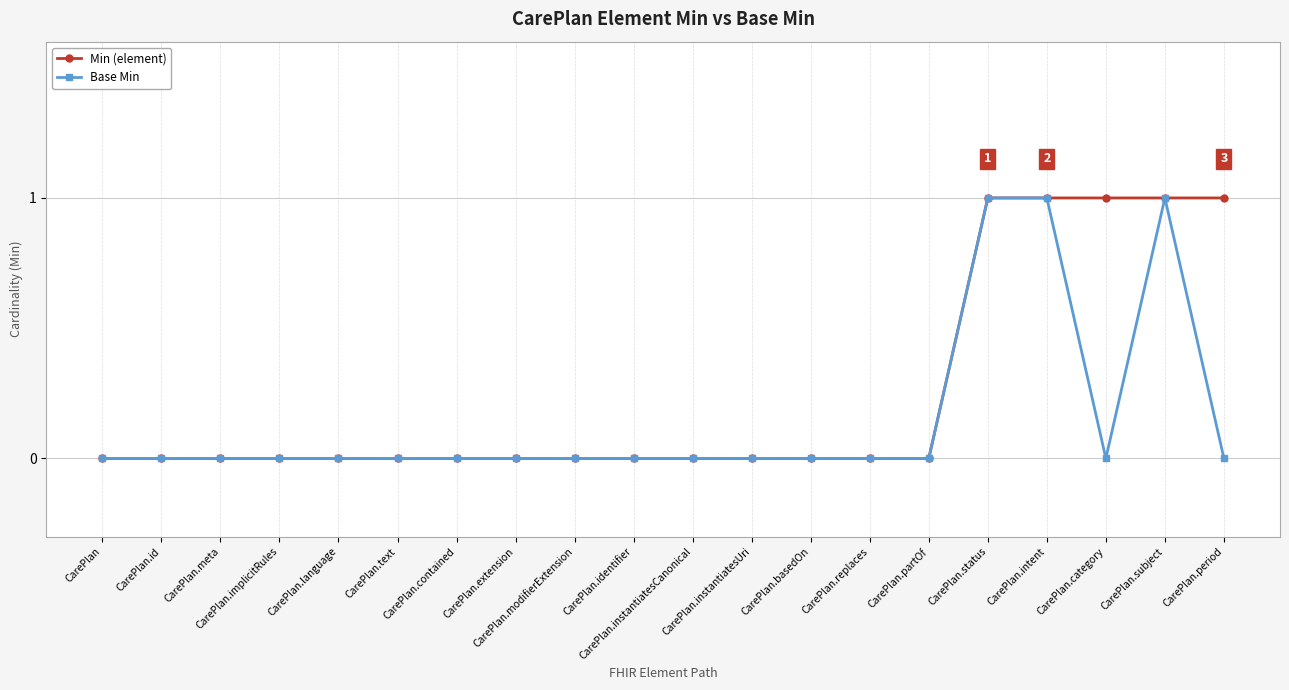

List the series in order of their overall mean, lowest first.

Base Min, Min (element)